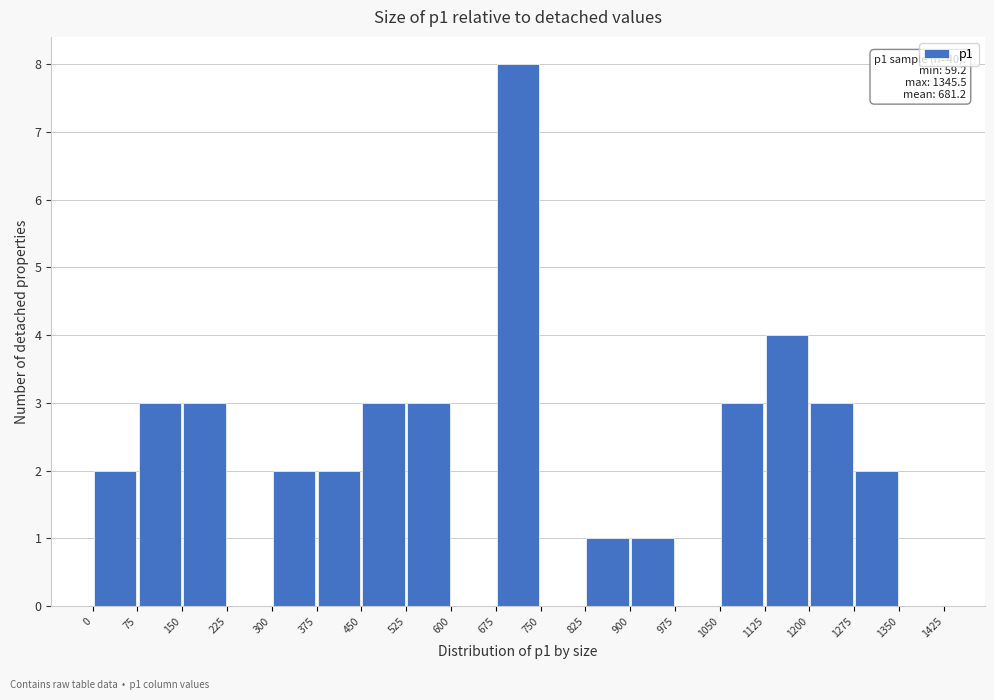

Which range on the x-axis has the tallest bar?

675 to 750